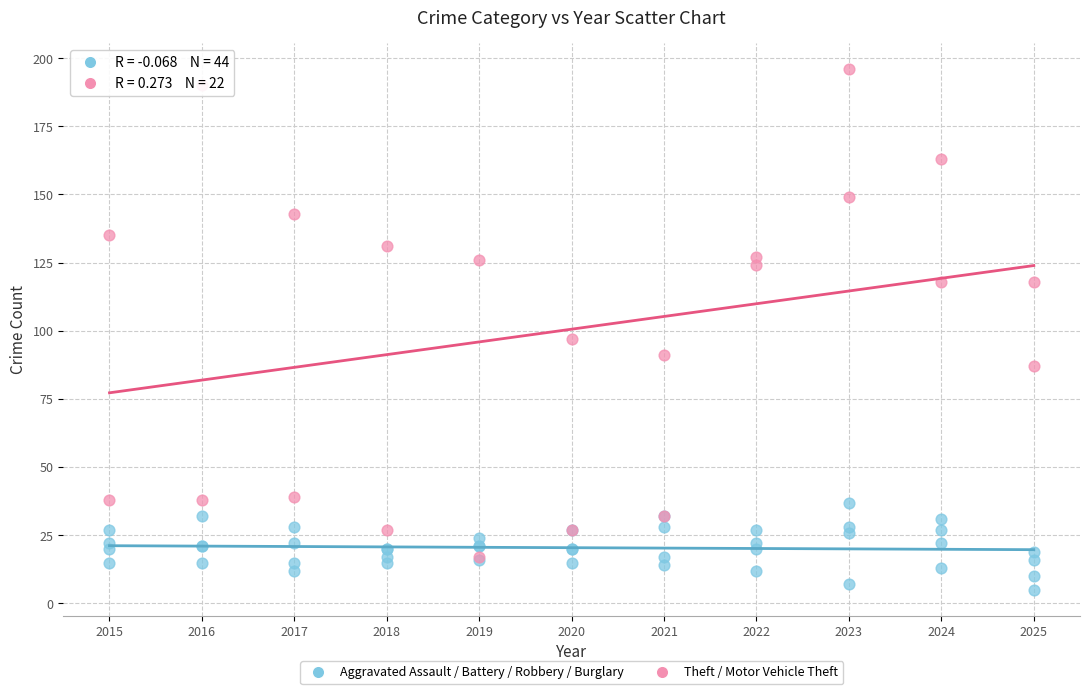

Which series contains the highest Y value?

Theft / Motor Vehicle Theft